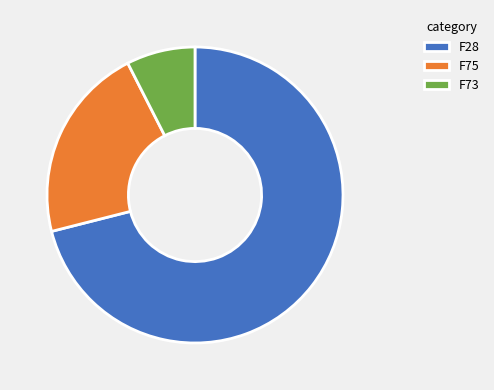

What is the majority slice?

F28